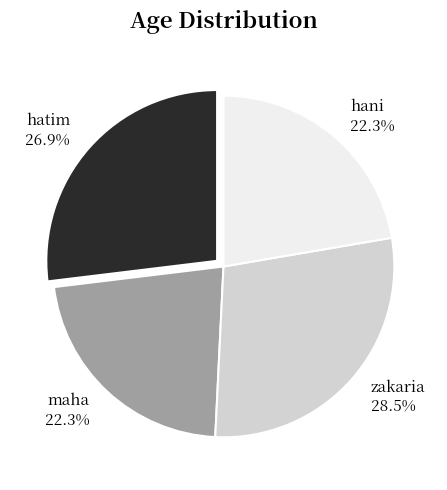

What percentage do zakaria 28.5% and hani 22.3% together represent?

50.8%